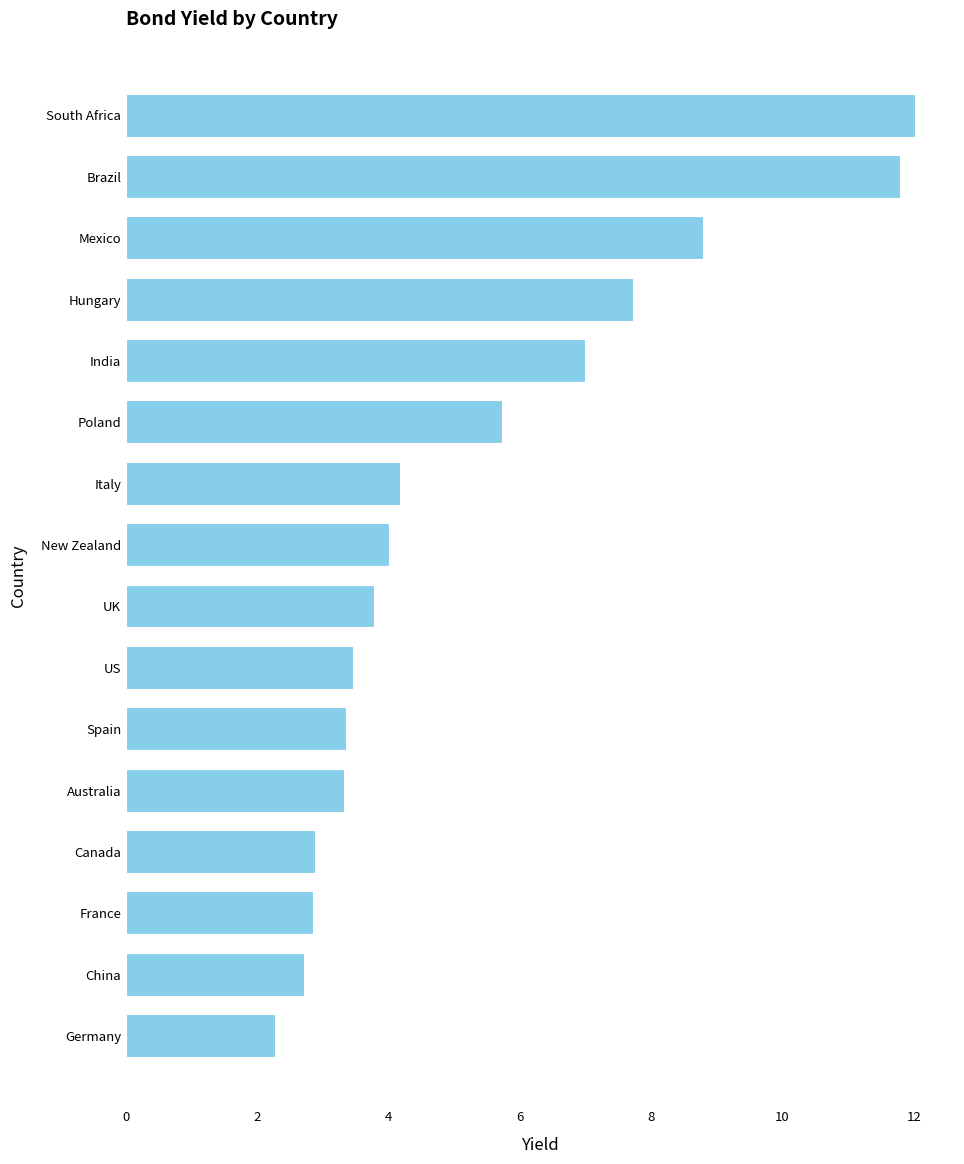

Which label corresponds to the smallest value in the chart?

Germany